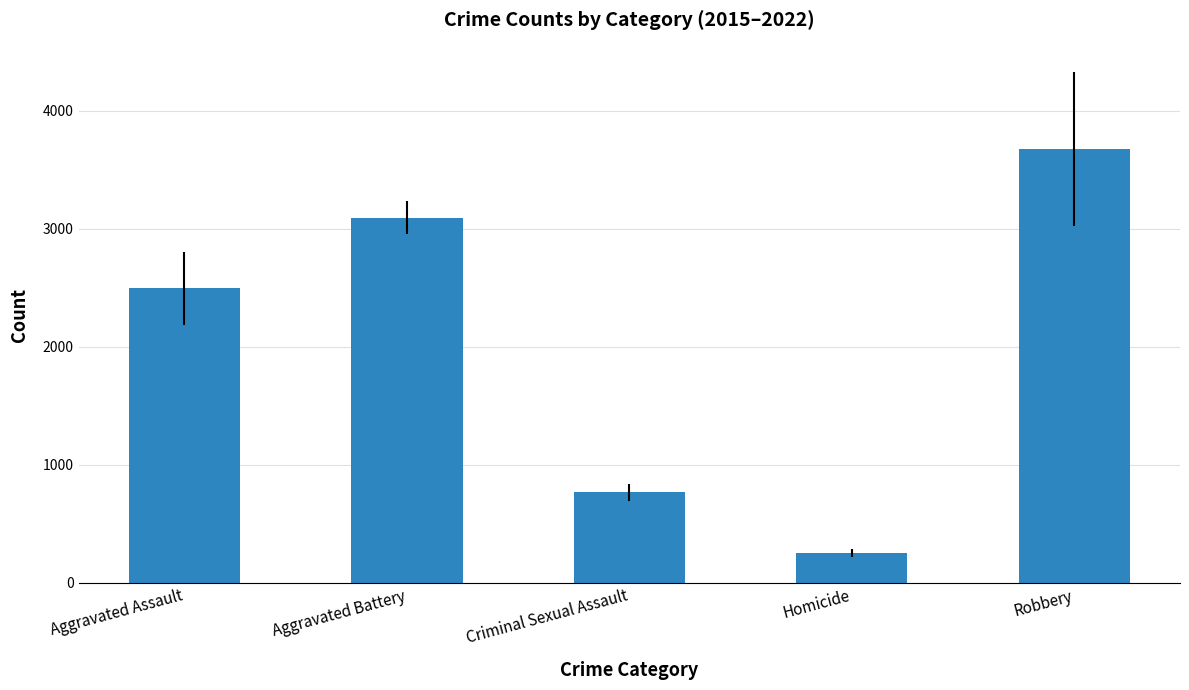

Which label corresponds to the smallest value in the chart?

Homicide